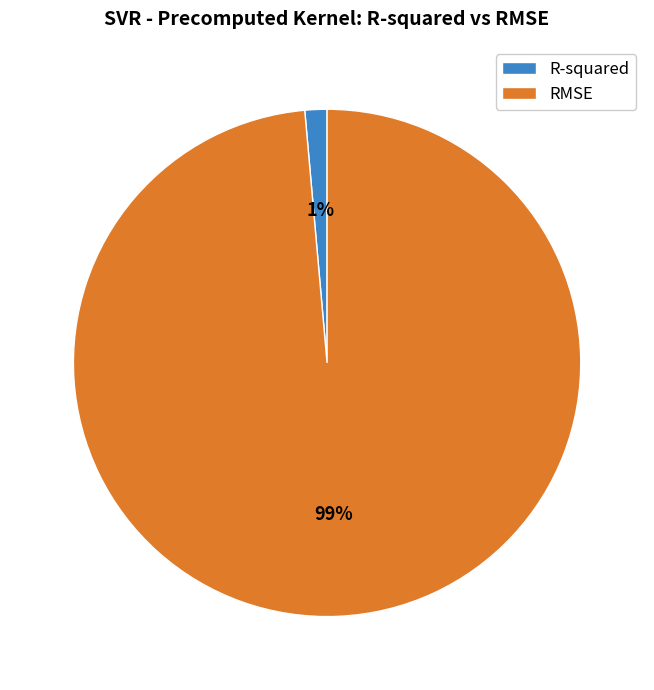

Is the sum of R-squared and RMSE greater than half?

Yes